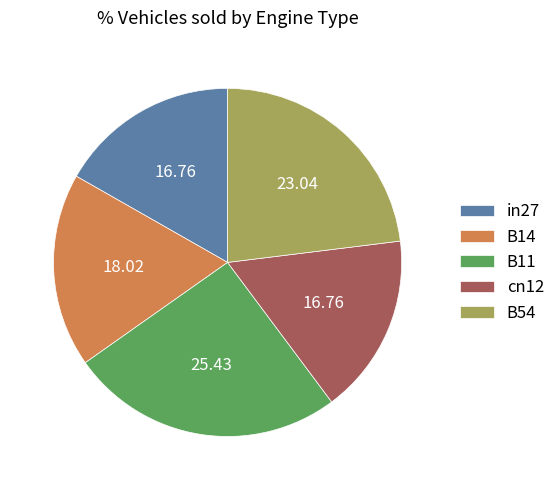

Does any single category account for the majority?

No